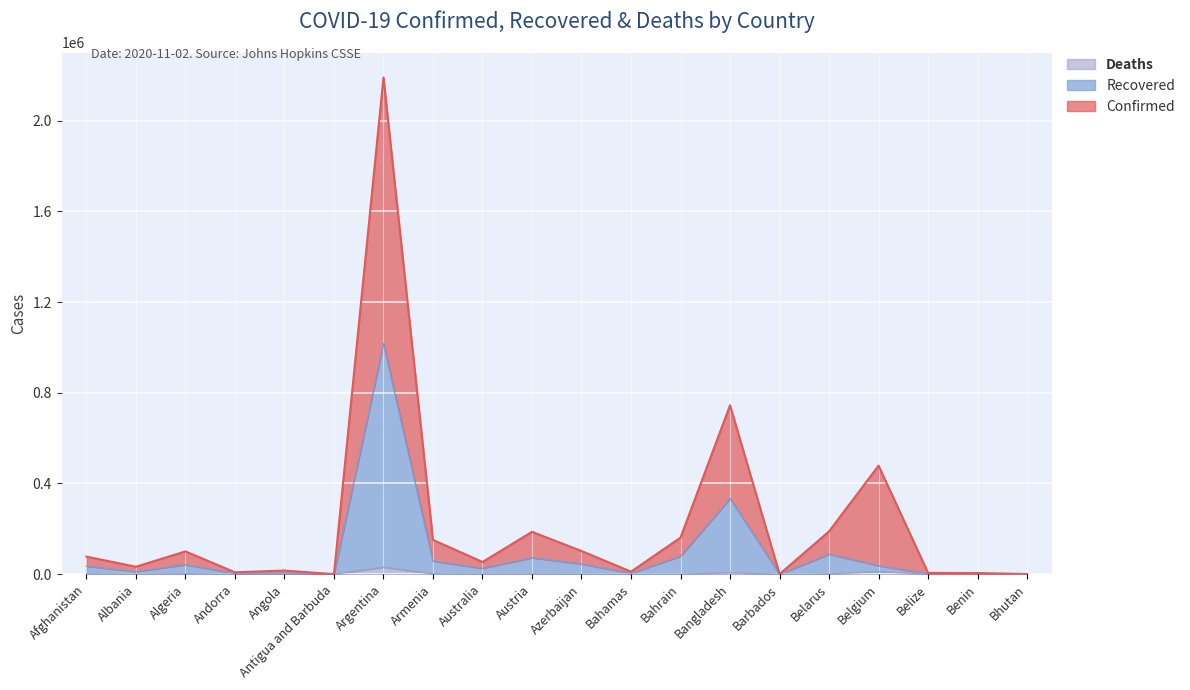

The Deaths series shows 2677 at Afghanistan. True or false?

False